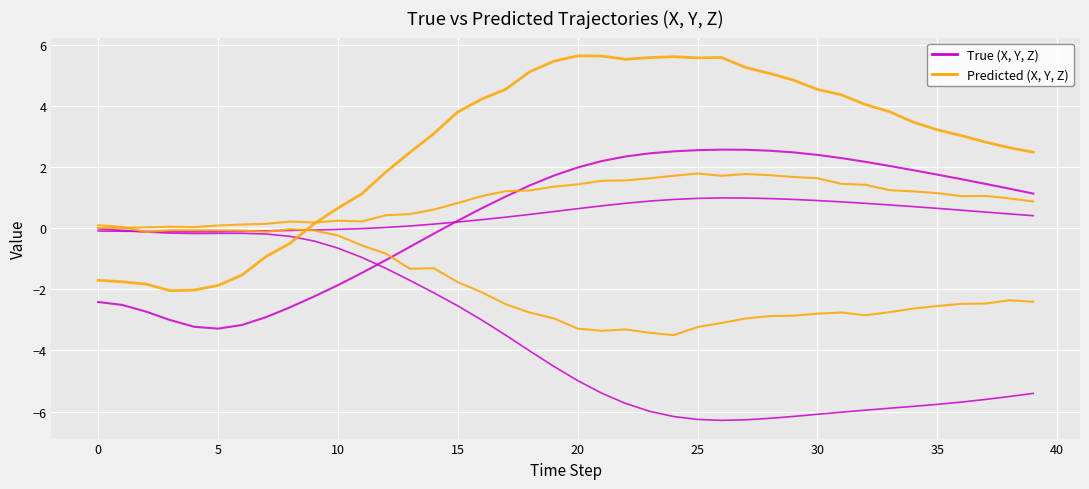

True or false: X_True and X_Pred intersect in this chart.

False